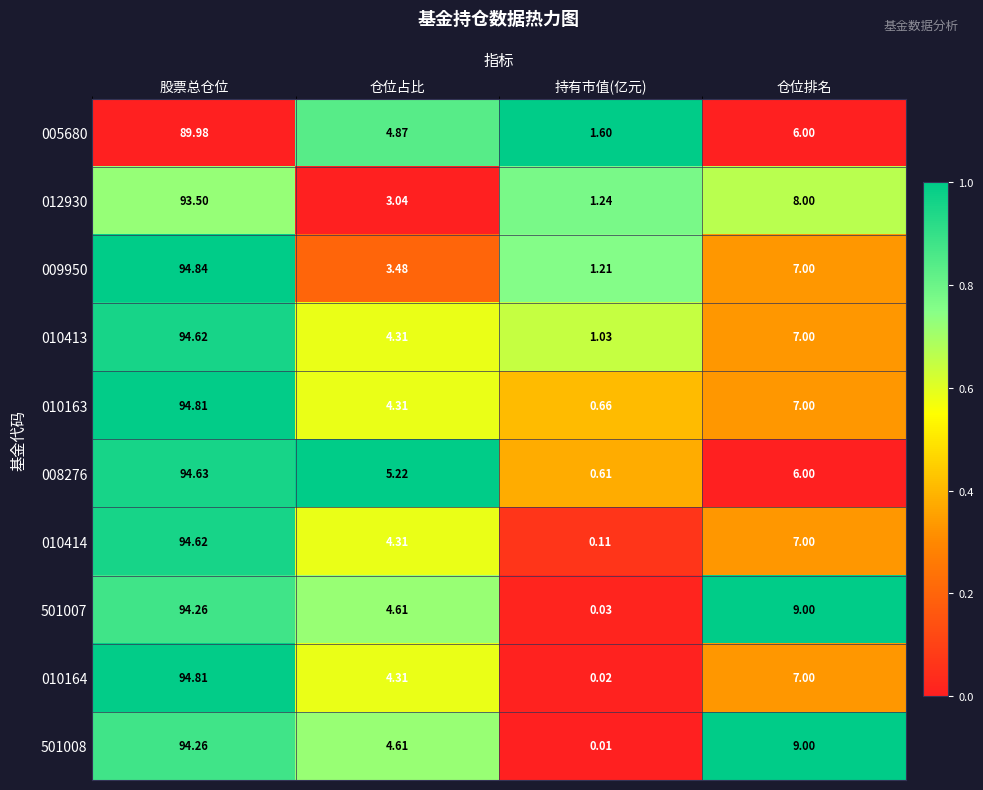

At which category is the sum across all series the highest?

股票总仓位